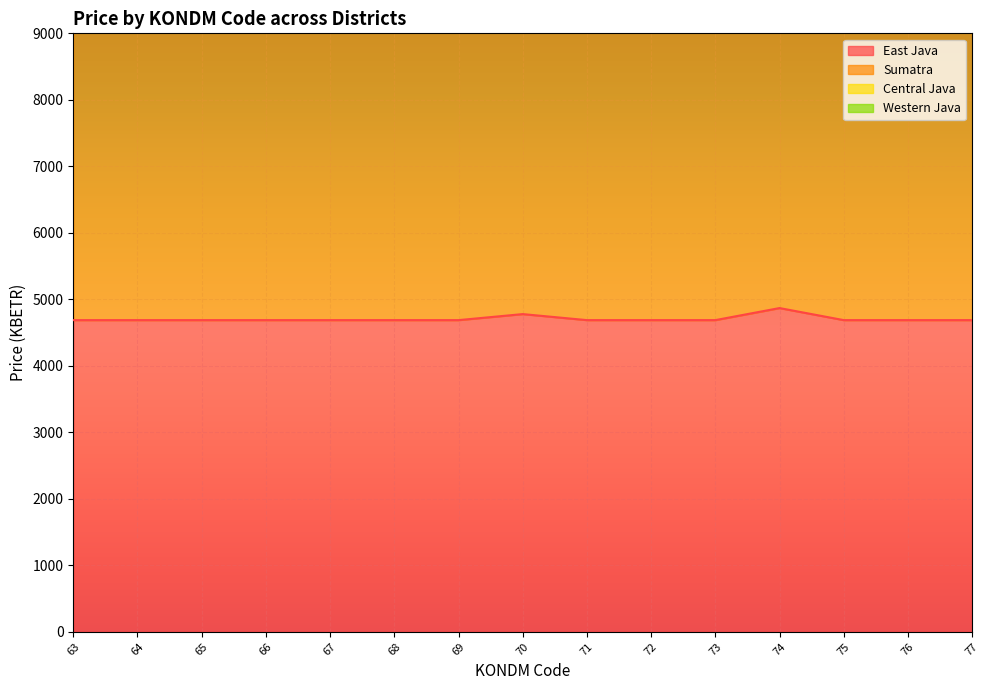

Where is East Java nearest to the value 4777?

70